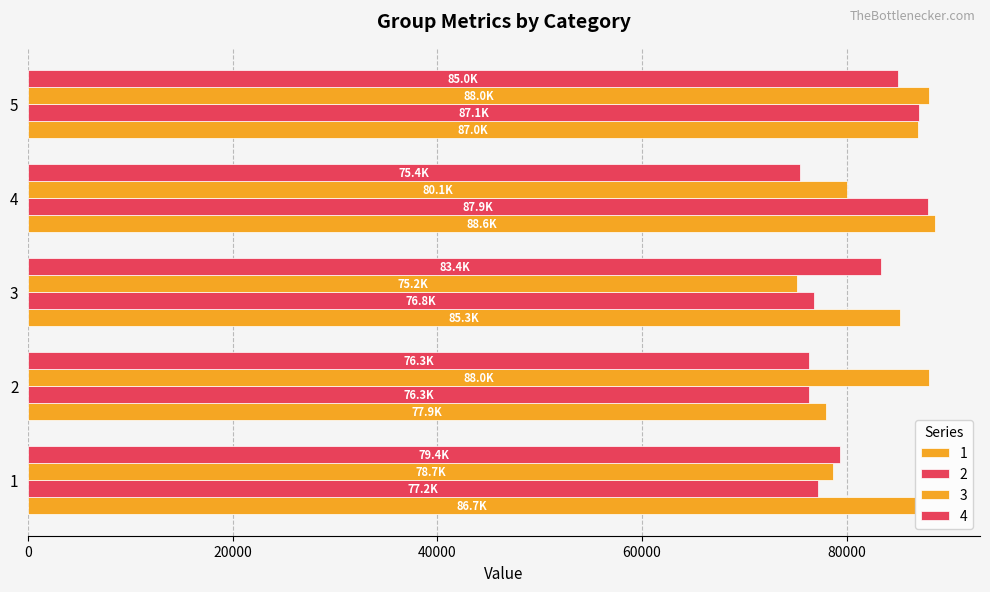

What is the sum of all 3 values?

409987.4